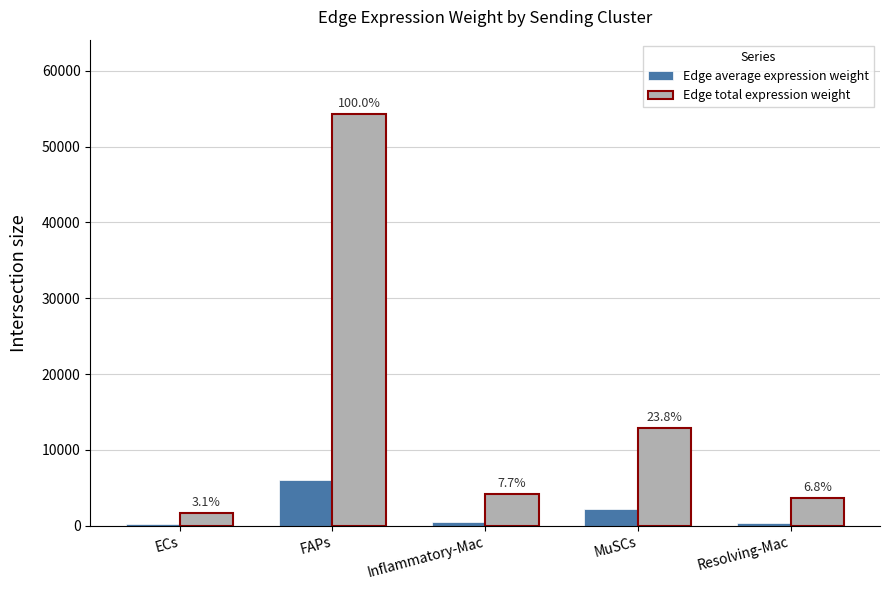

Which series changed the most between FAPs and MuSCs?

Edge total expression weight